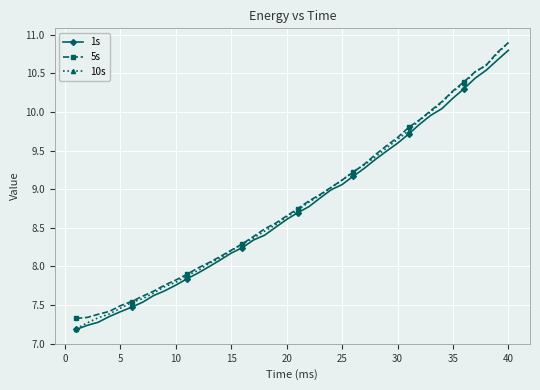

What is the minimum value shown in the chart?

7.2